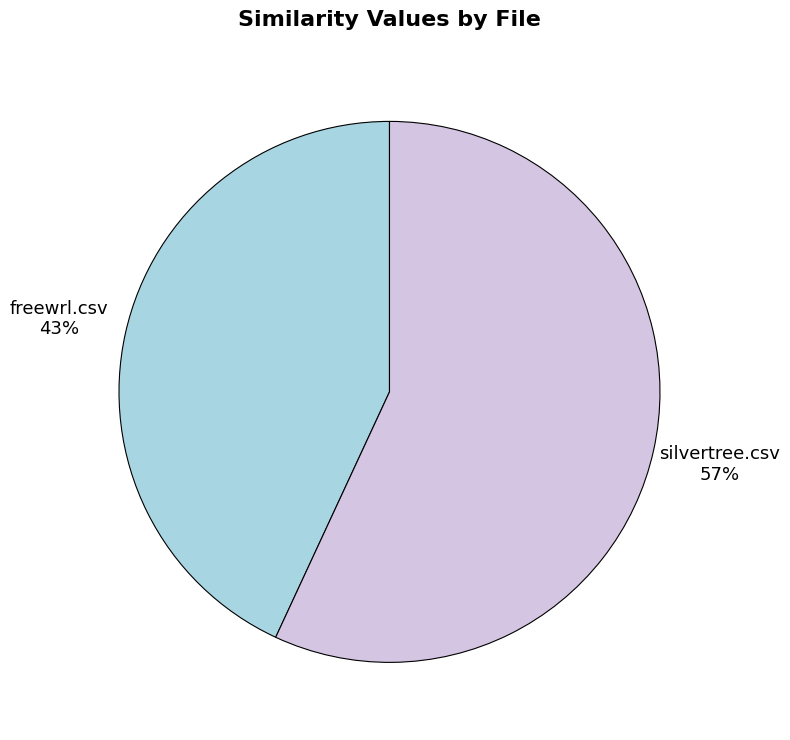

Does any single category account for the majority?

Yes